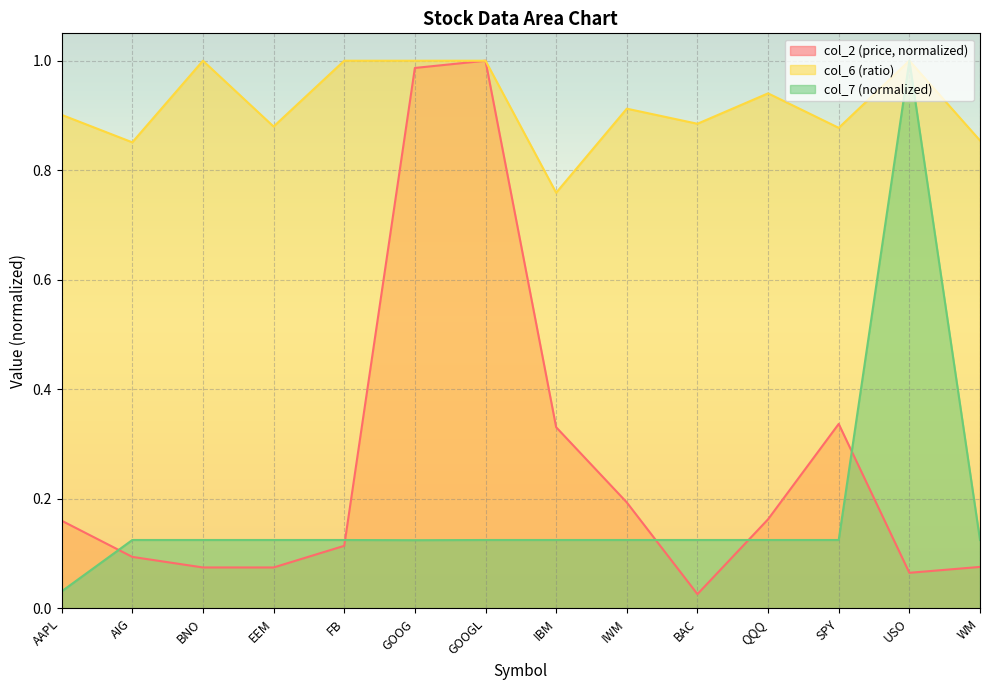

What is the label of the 2nd point from the left?

AIG